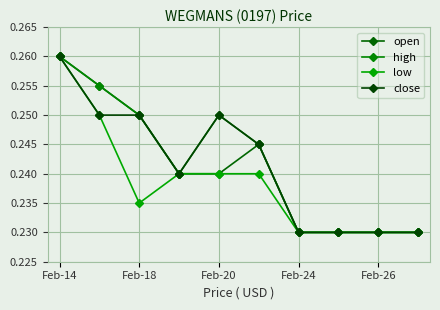

Reading left to right, extract all data points from this chart.

open: 0.3	0.3	0.2	0.2	0.2	0.2	0.2	0.2	0.2	0.2
high: 0.3	0.3	0.2	0.2	0.2	0.2	0.2	0.2	0.2	0.2
low: 0.3	0.2	0.2	0.2	0.2	0.2	0.2	0.2	0.2	0.2
close: 0.3	0.2	0.2	0.2	0.2	0.2	0.2	0.2	0.2	0.2